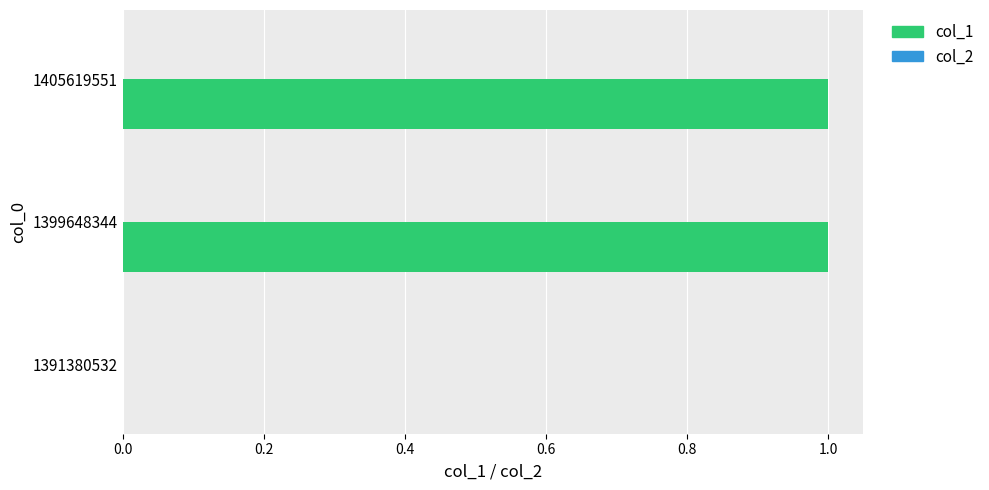

The value at 1391380532 is -1. True or false?

False